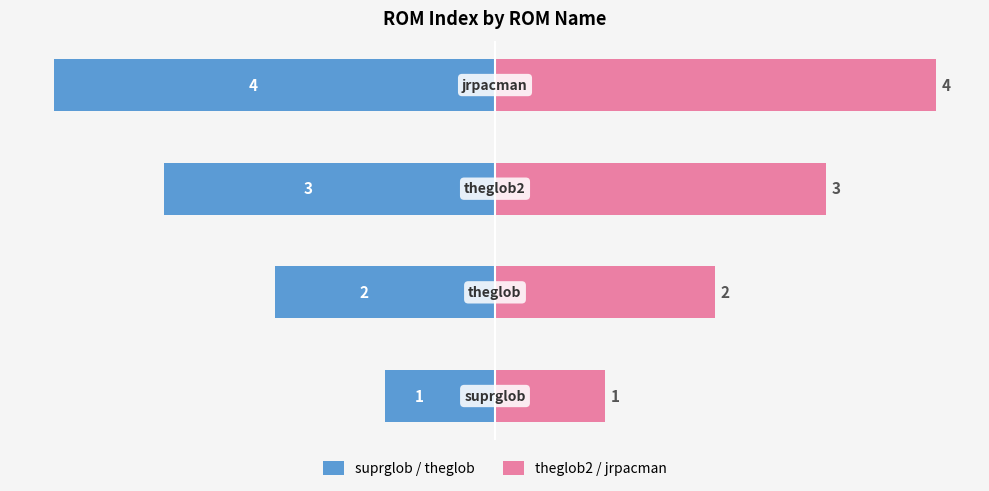

Which series has the largest total across all categories?

theglob2 / jrpacman